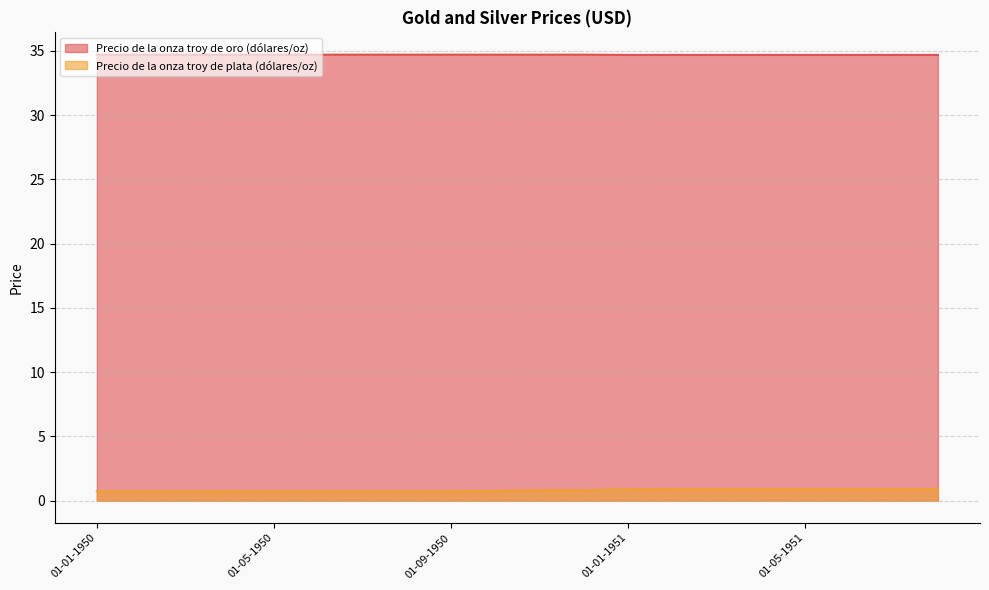

True or false: Precio de la onza troy de oro (dólares/oz) and Precio de la onza troy de plata (dólares/oz) intersect in this chart.

False